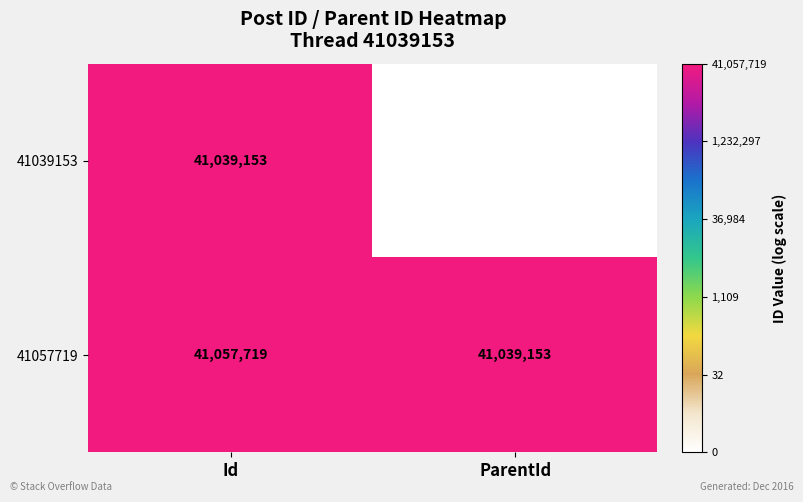

Reading right to left, extract all data points from this chart.

41039153: ParentId=0	Id=41039153
41057719: ParentId=41039153	Id=41057719